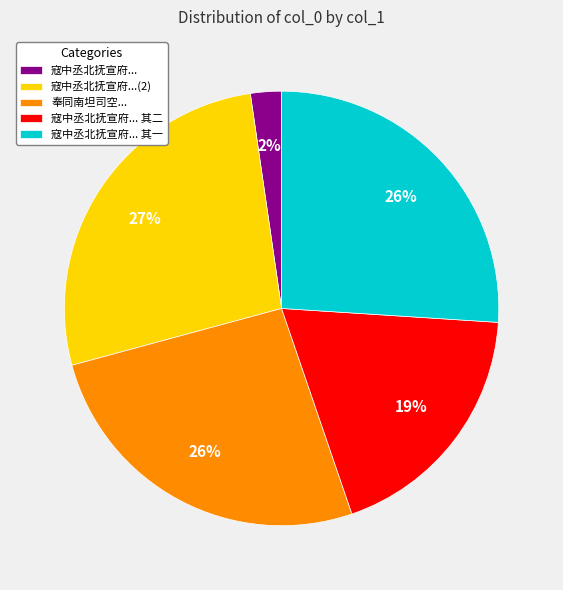

Is there a majority slice in this chart?

No